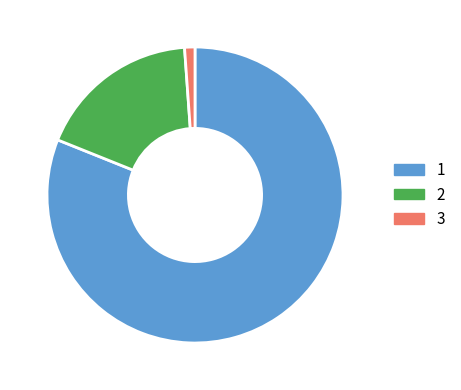

Is there any slice that represents more than half of the pie?

Yes